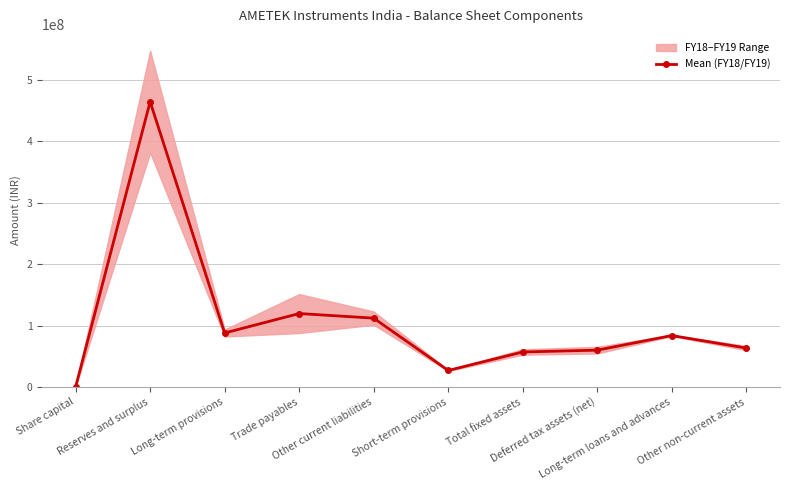

What is the value of the 9th point from the left?

83864618.0